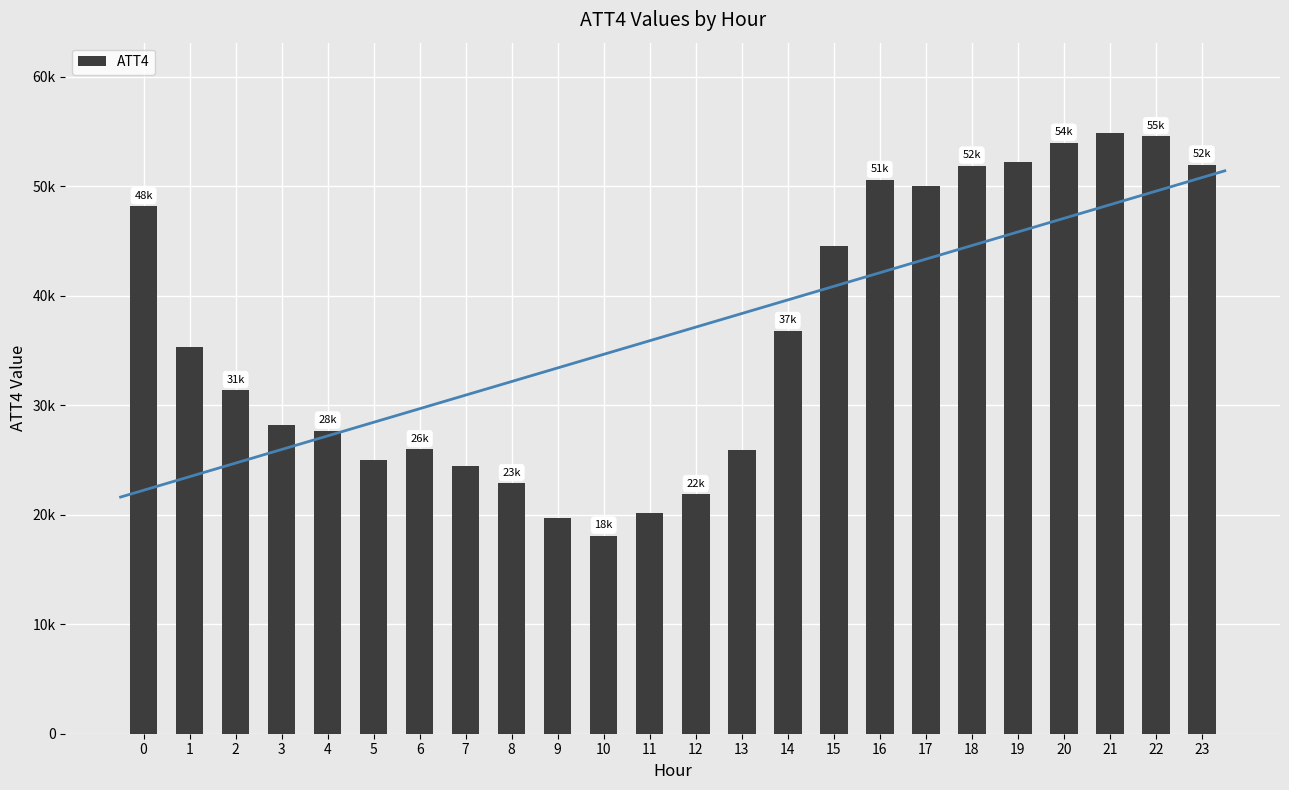

List the labels in order of value, smallest first.

10, 9, 11, 12, 8, 7, 5, 13, 6, 4, 3, 2, 1, 14, 15, 0, 17, 16, 18, 23, 19, 20, 22, 21